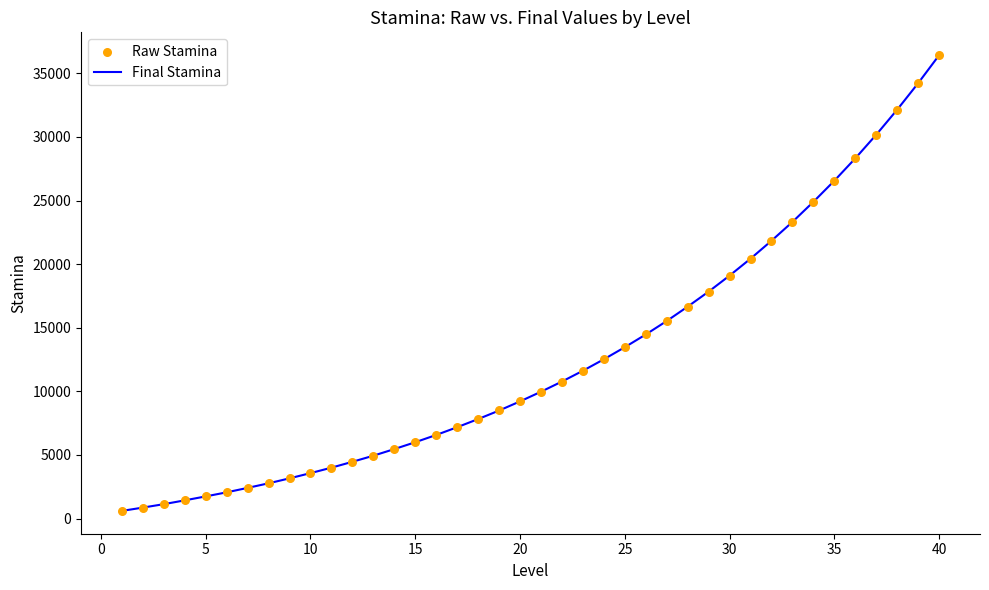

What are all the series names shown in the legend?

Final Stamina, Raw Stamina